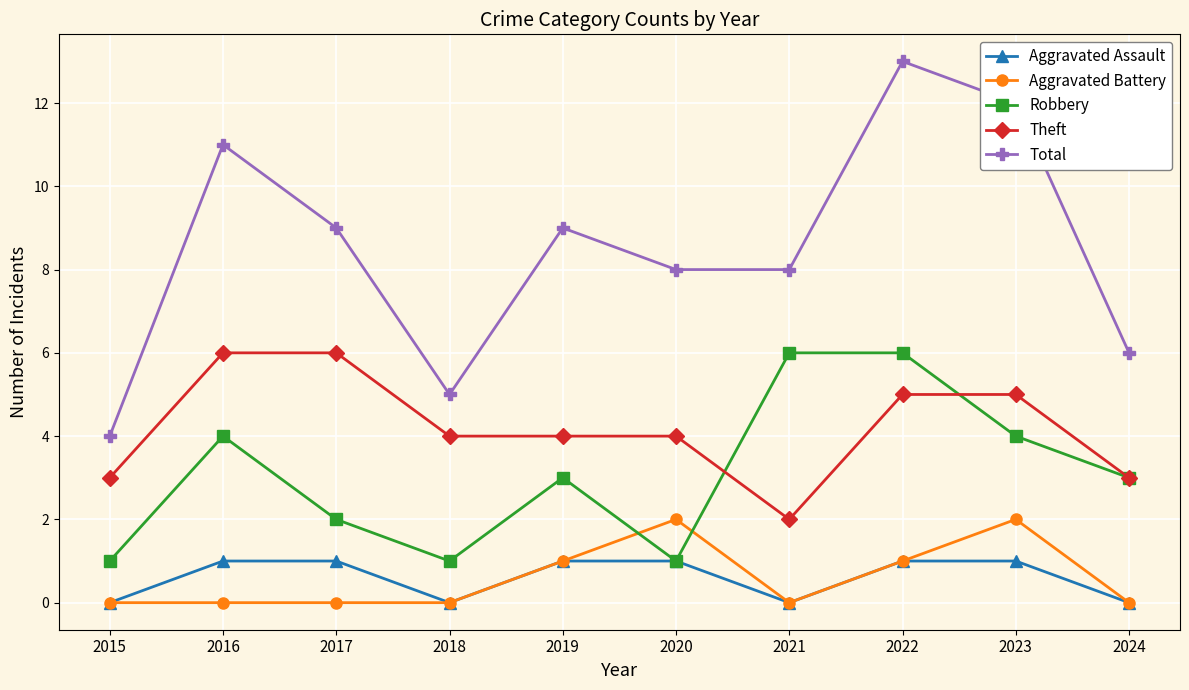

At which category is the sum across all series the highest?

2022